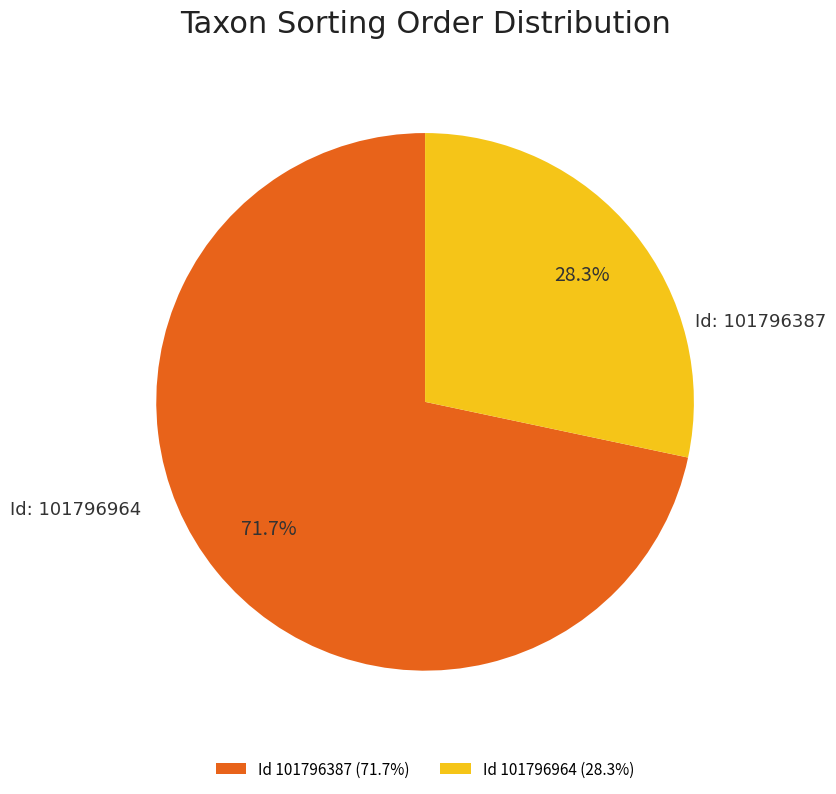

Which has a higher value, Id 101796964 (28.3%) or Id 101796387 (71.7%)?

Id 101796387 (71.7%)